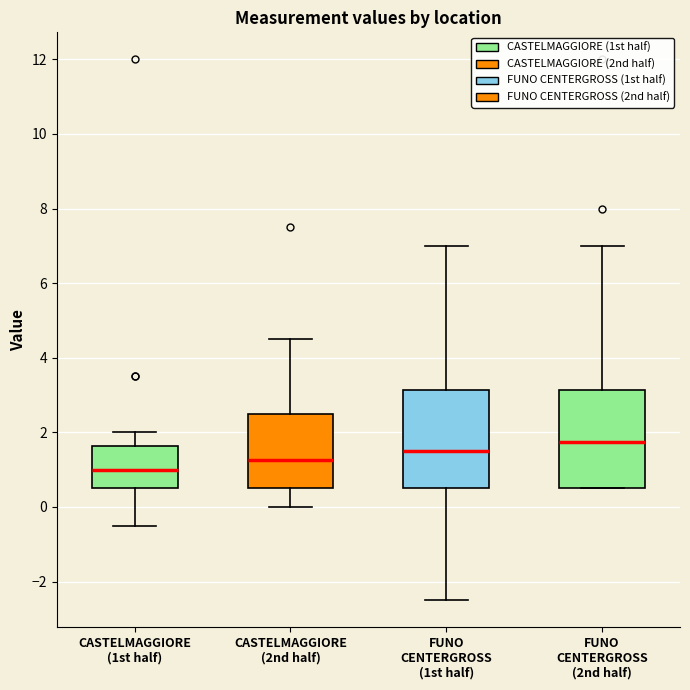

Reading left to right, read every box against the y-axis: the position of its median line, the range the box covers, and the ends of its whiskers. The values are not printed on the chart, so give them approximately, as read against the axis.

CASTELMAGGIORE (1st half): median 1.0, box 0.6 to 1.6, whiskers -0.4 to 2.0
CASTELMAGGIORE (2nd half): median 1.2, box 0.6 to 2.6, whiskers 0.0 to 4.6
FUNO CENTERGROSS (1st half): median 1.6, box 0.6 to 3.2, whiskers -2.4 to 7.0
FUNO CENTERGROSS (2nd half): median 1.8, box 0.6 to 3.2, whiskers 0.6 to 7.0